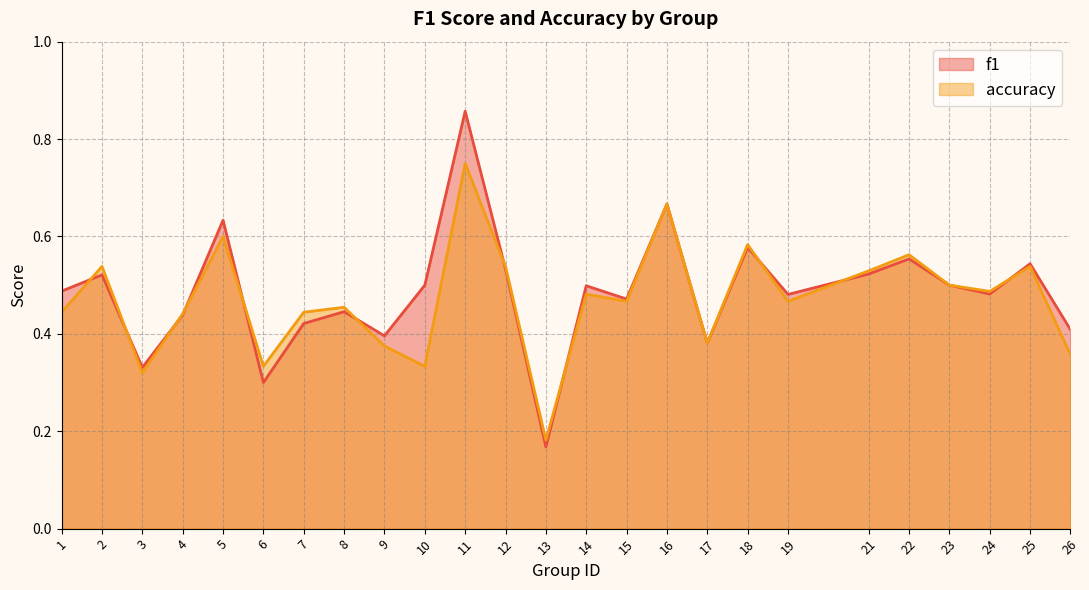

What is the difference between the maximum and minimum values in the accuracy series?

0.6